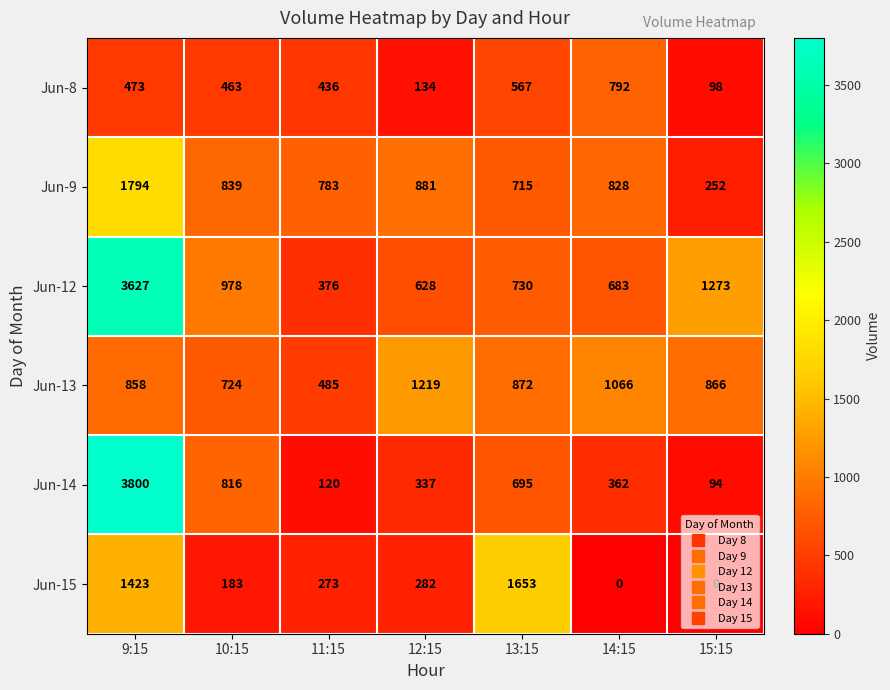

What is the sum of all Jun-15 values?

3814